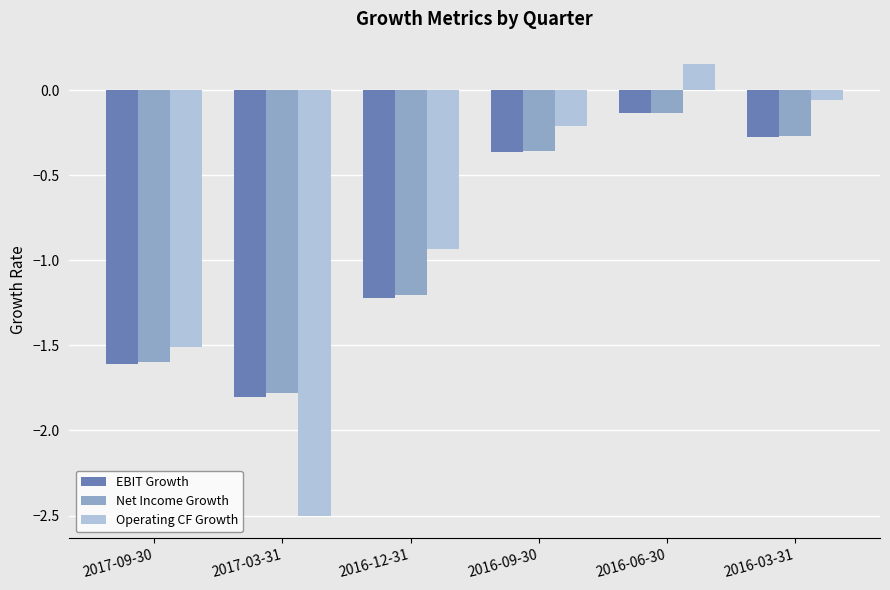

Is it true that Operating CF Growth equals 0.3 at 2016-06-30?

False